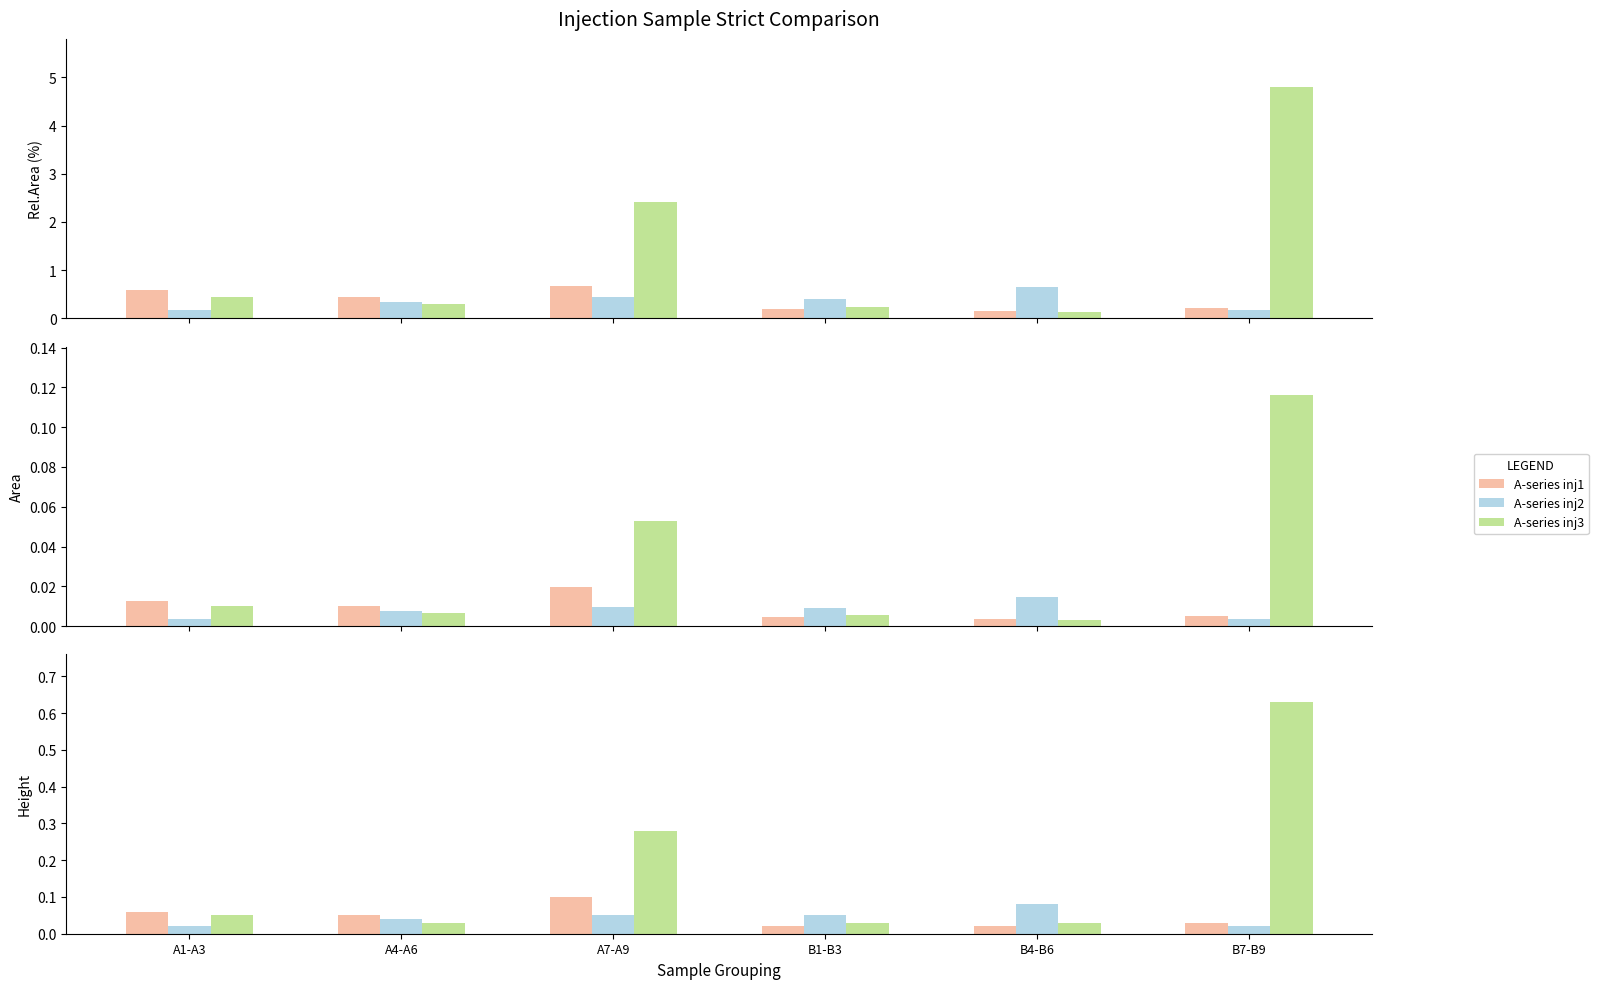

Does the chart contain stacked bars?

No